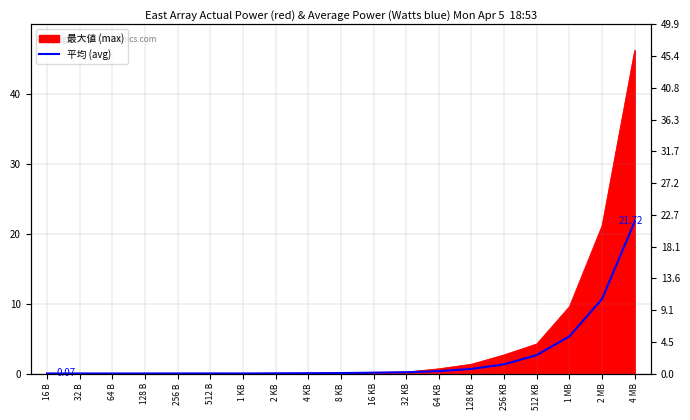

At which category does the data reach its first local valley?

64 B